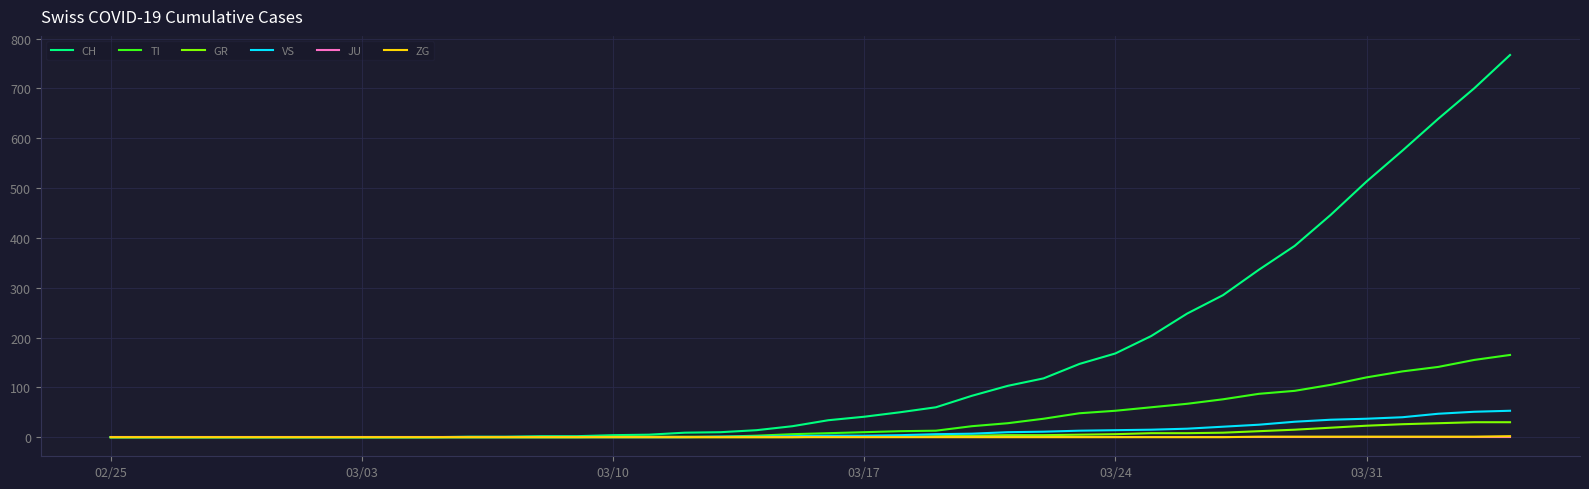

Which series has the widest spread of values?

CH